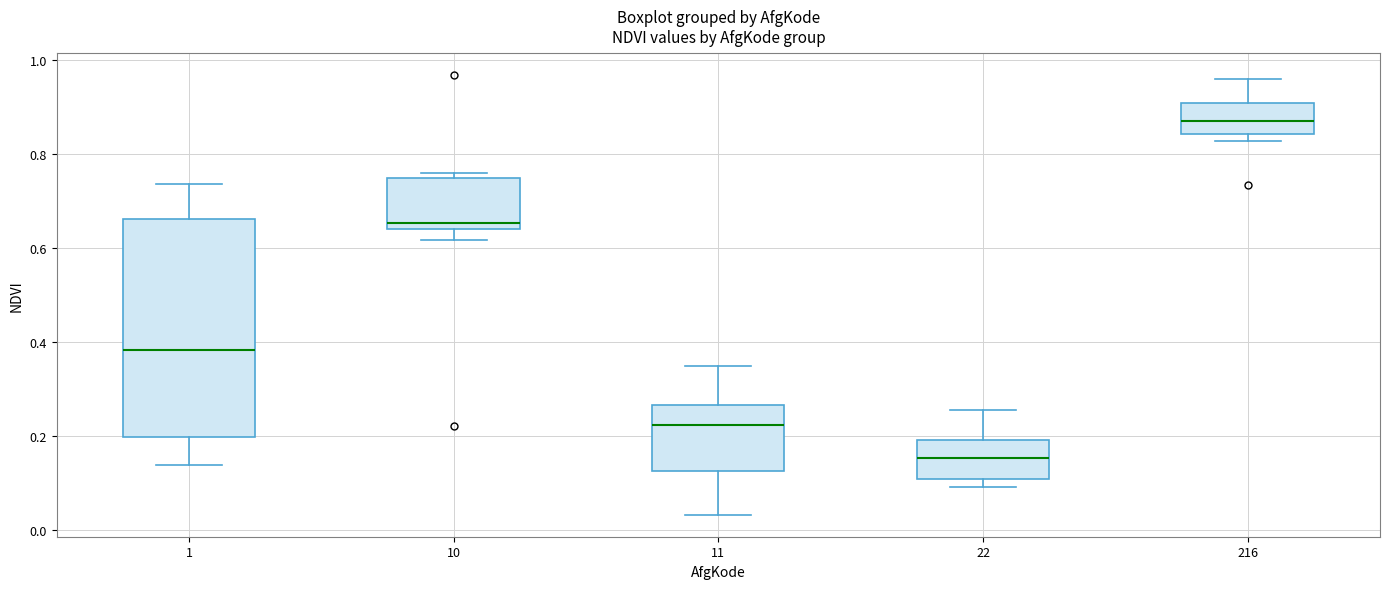

Reading left to right, read every box against the y-axis: the position of its median line, the range the box covers, and the ends of its whiskers. The values are not printed on the chart, so give them approximately, as read against the axis.

1: median 0.38, box 0.20 to 0.66, whiskers 0.14 to 0.74
10: median 0.66, box 0.64 to 0.74, whiskers 0.62 to 0.76
11: median 0.22, box 0.12 to 0.26, whiskers 0.04 to 0.34
22: median 0.16, box 0.10 to 0.18, whiskers 0.10 (just below the box's lower edge) to 0.26
216: median 0.86, box 0.84 to 0.90, whiskers 0.82 to 0.96